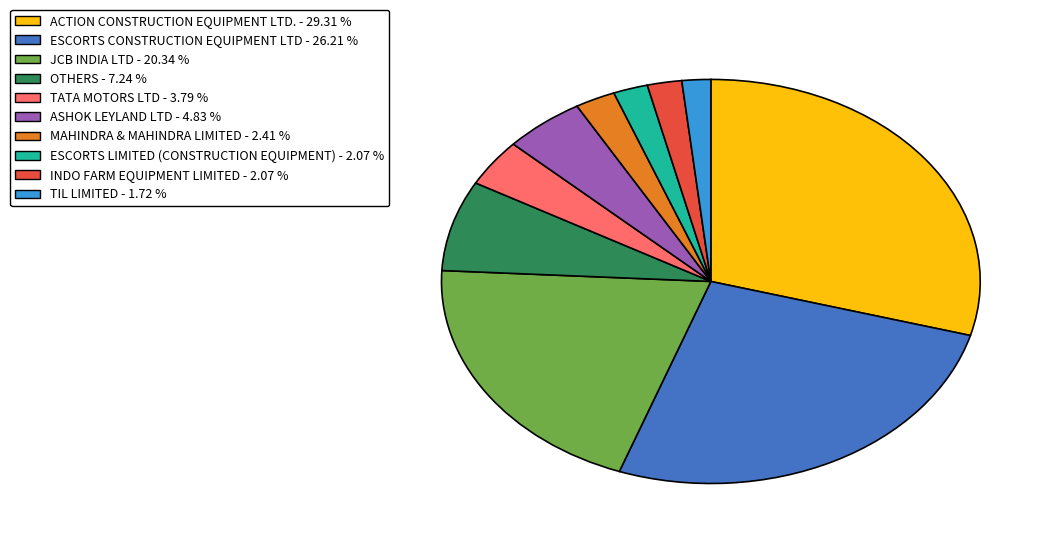

Is it true that TATA MOTORS LTD is 4% of the pie?

True